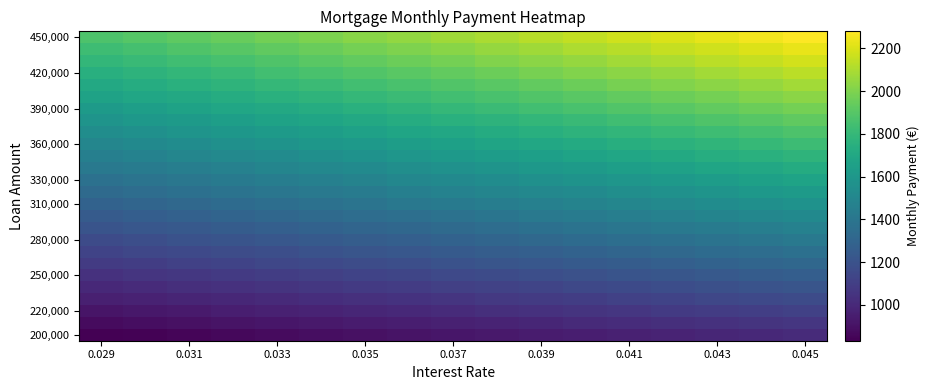

How many series are shown in this chart?

26